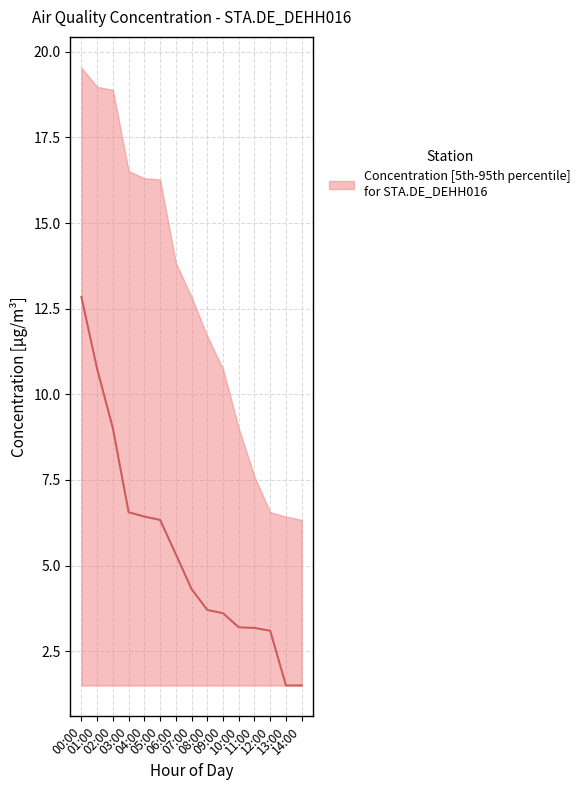

Is it true that median equals 10.7 at 04:00?

False